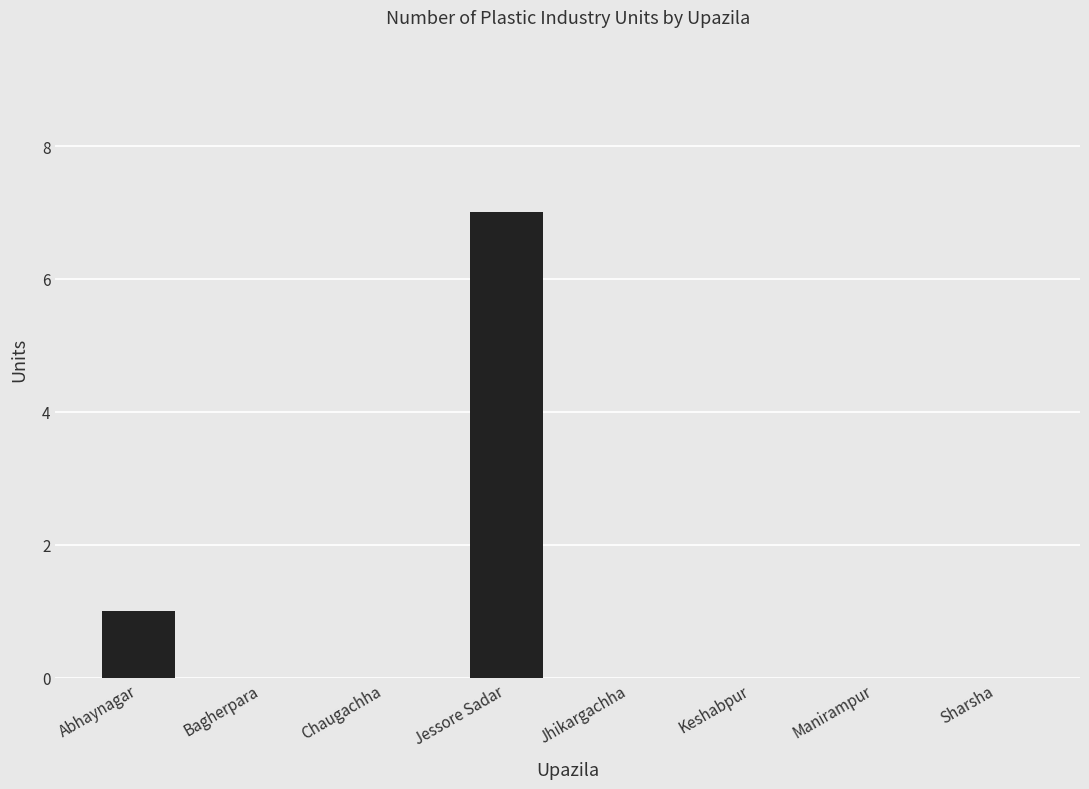

What is the sum of all values?

8